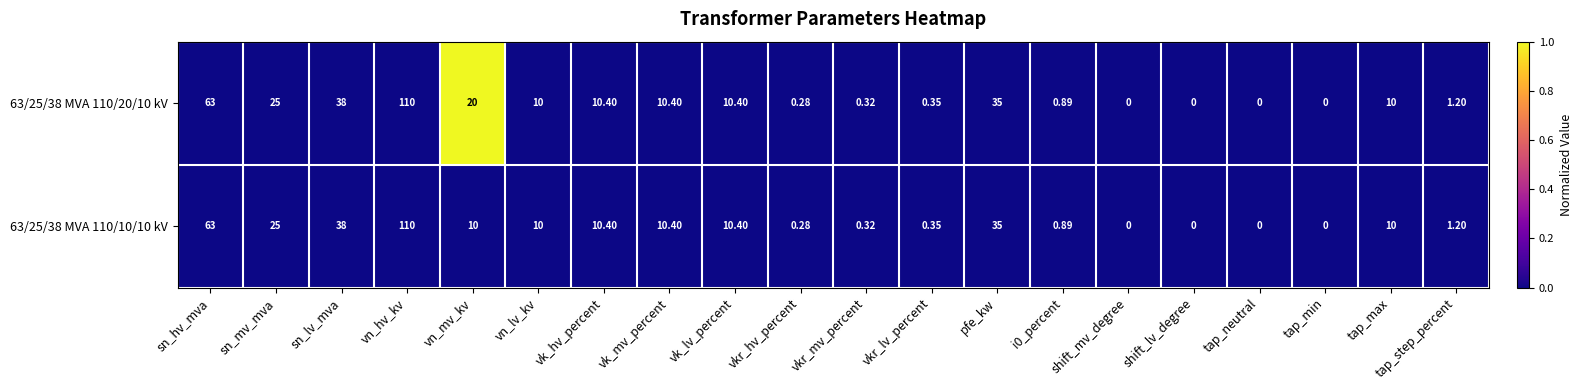

At which label is 63/25/38 MVA 110/20/10 kV closest to 55?

sn_hv_mva